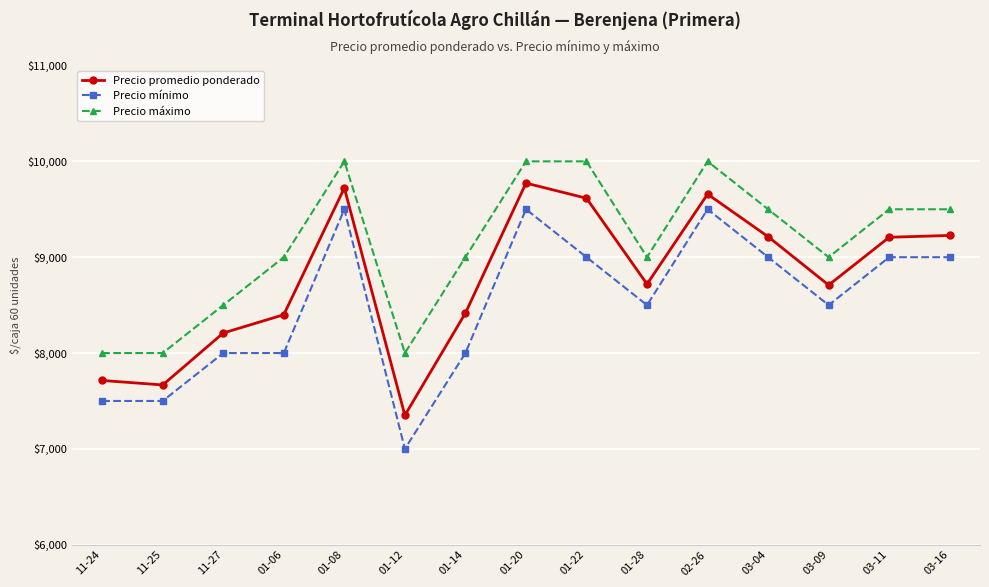

Which series has the largest range (max minus min)?

Precio mínimo